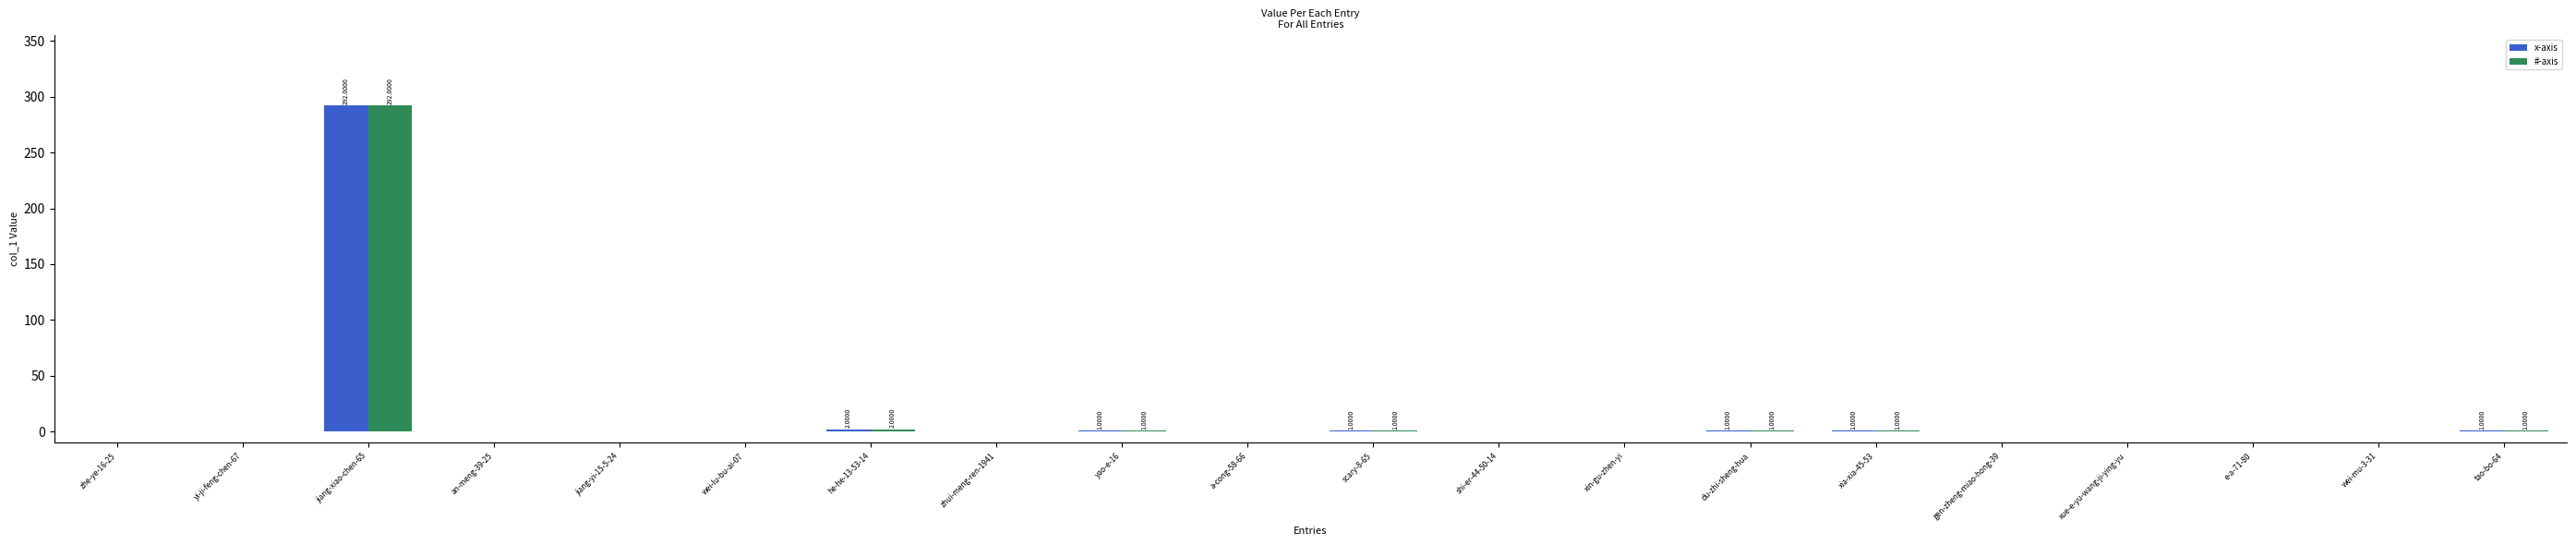

At which category is the sum across all series the highest?

jiang-xiao-chen-65